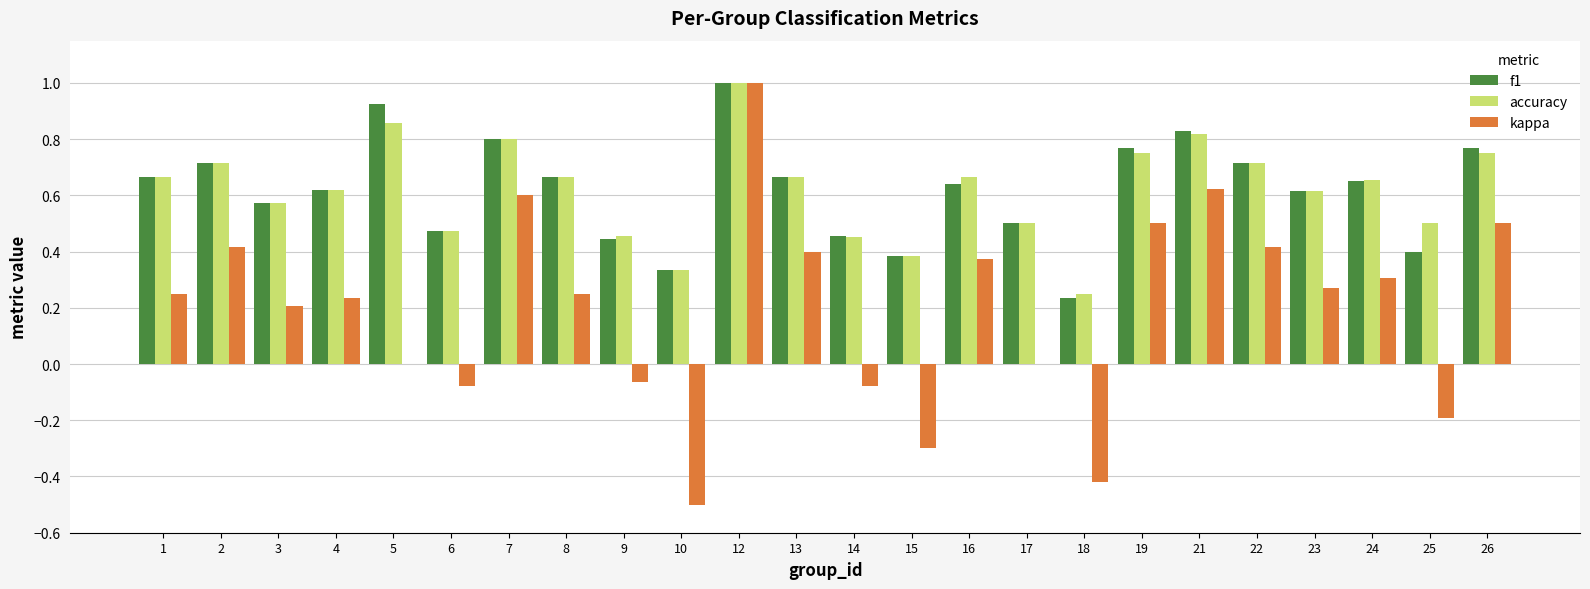

Are the bars horizontal?

No